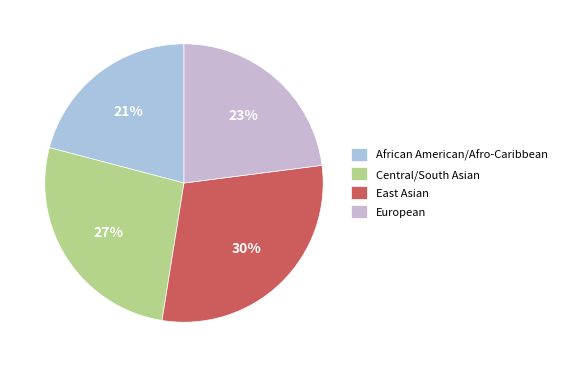

Which slice is the smallest?

African American/Afro-Caribbean